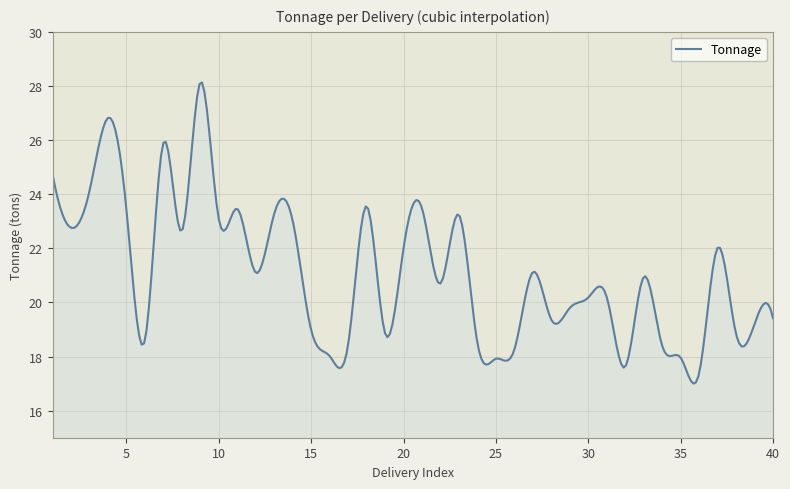

What is the minimum value shown in the chart?

17.0